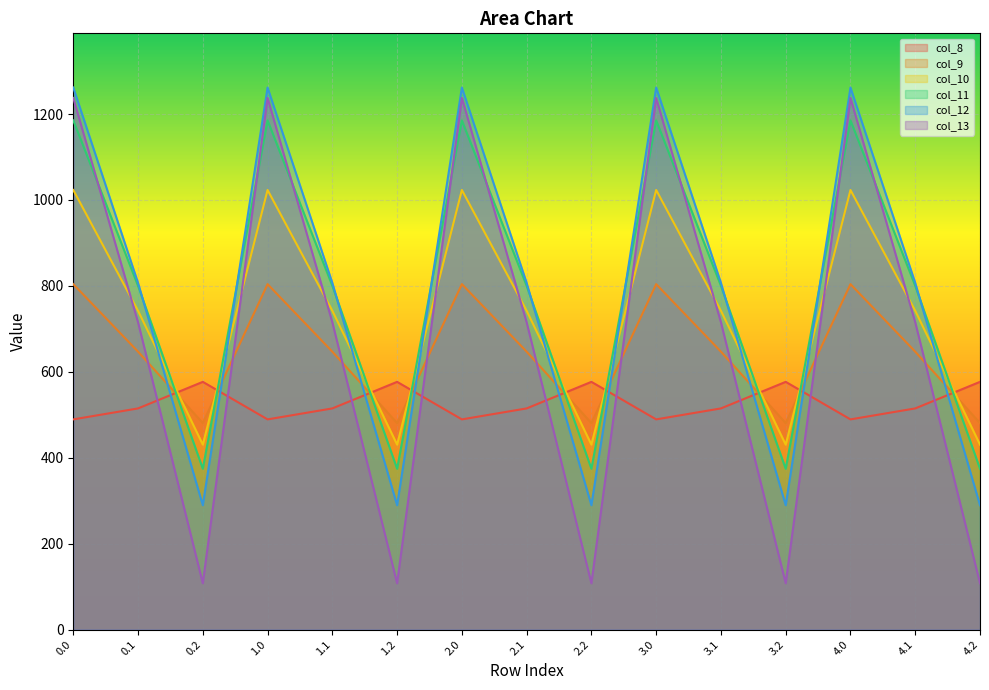

What is the difference between the col_8 values at 3.0 and 1.2?

87.4